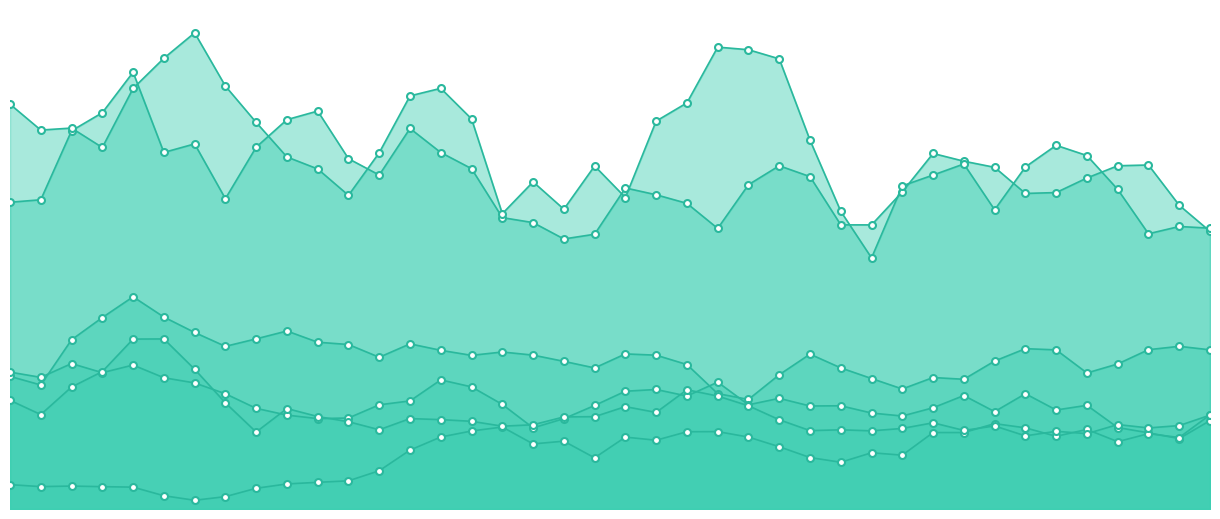

How many lines are shown in the chart?

6